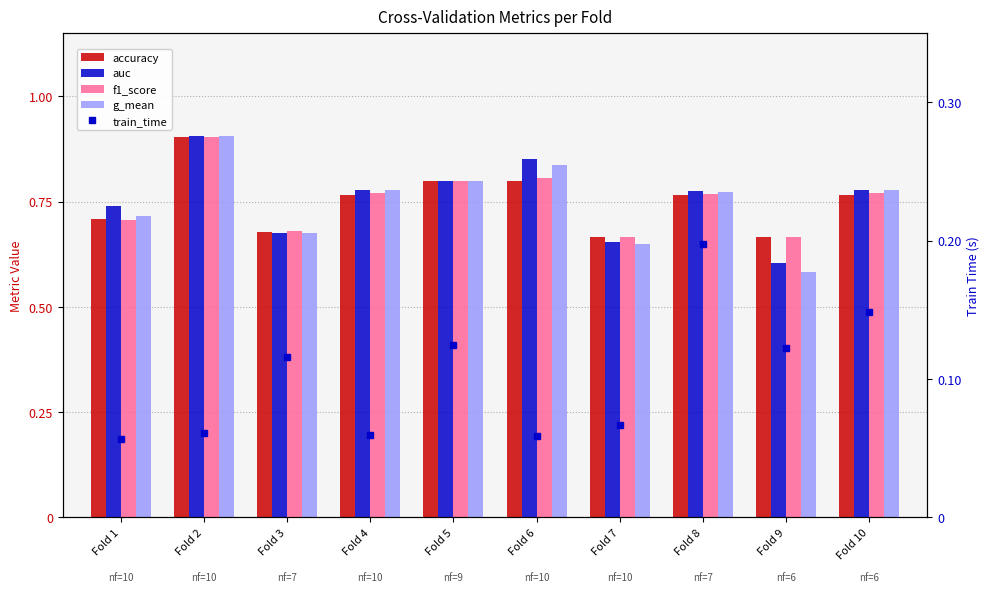

Are the bars horizontal?

No